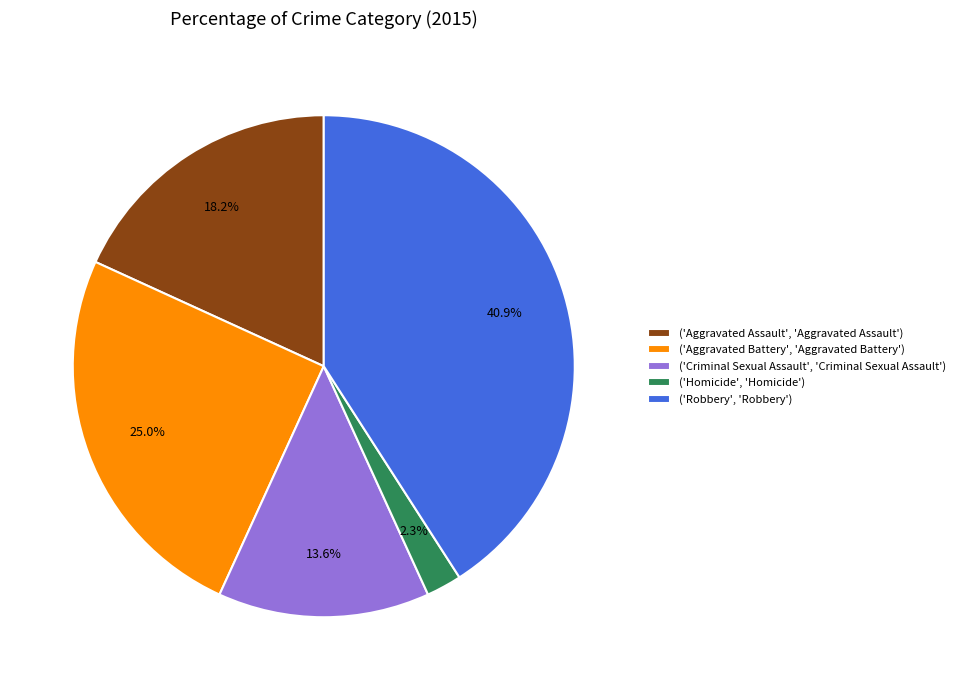

How many slices are in this pie chart?

5